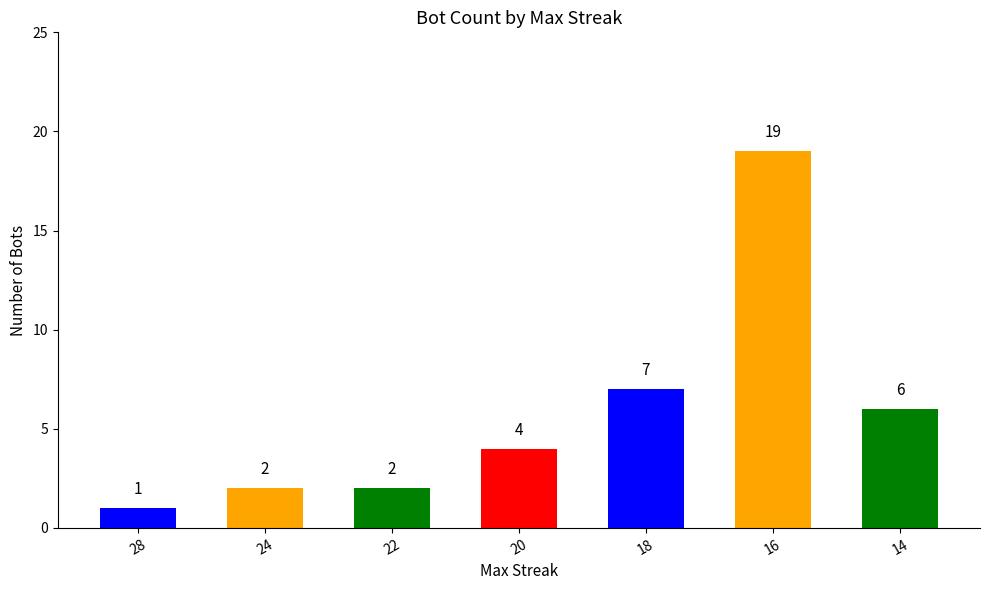

What is the value of the 2nd bar from the left?

2